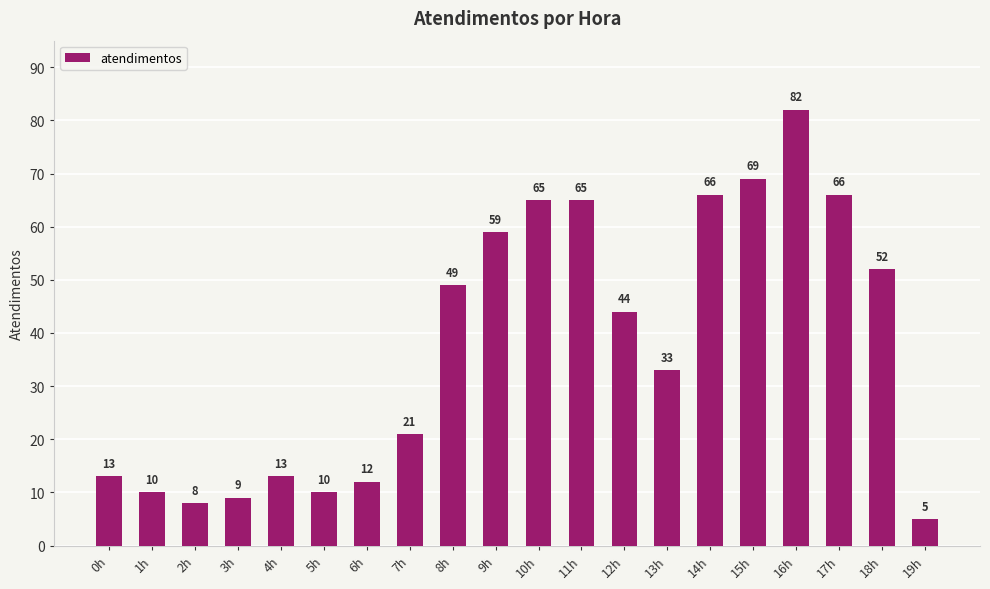

What position from the right is 2h?

18